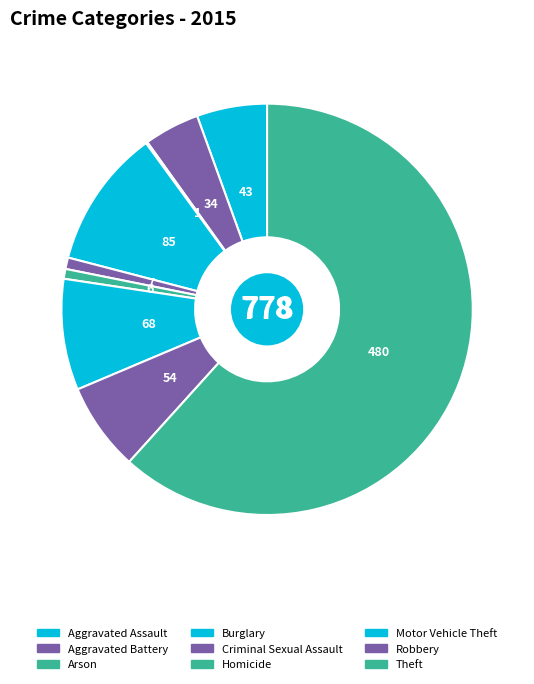

How many segments does this pie chart have?

9